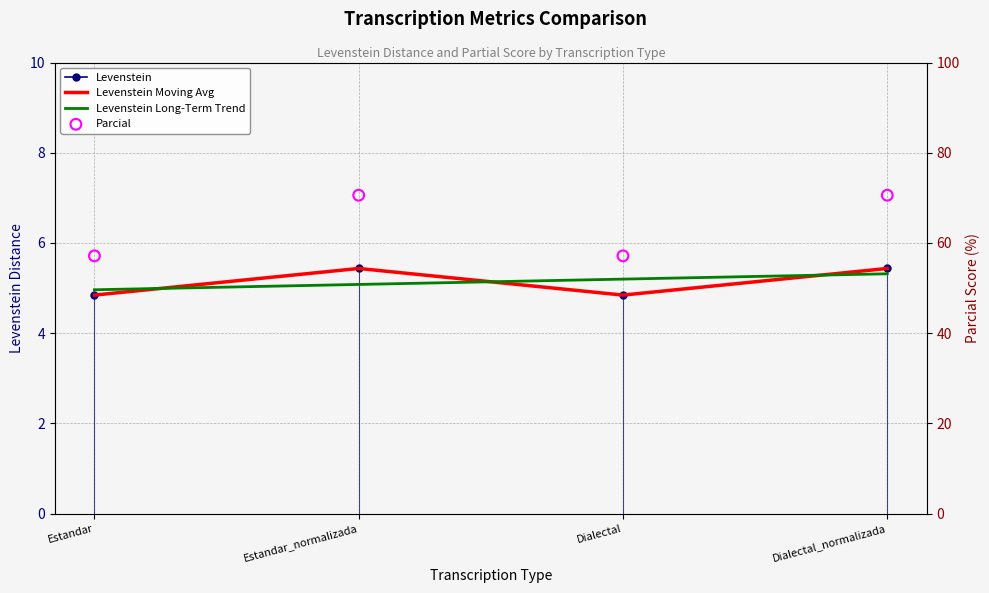

Which series has the largest Y range (max minus min)?

Parcial